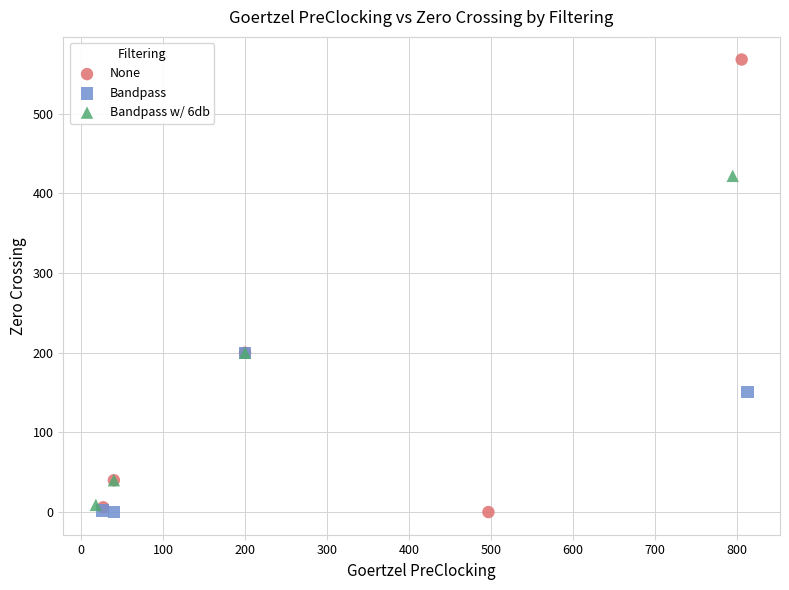

Which series has the largest Y range (max minus min)?

None